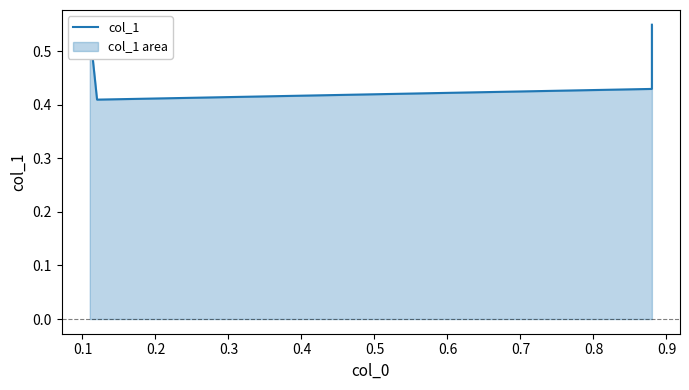

Does the chart have visible grid lines?

No